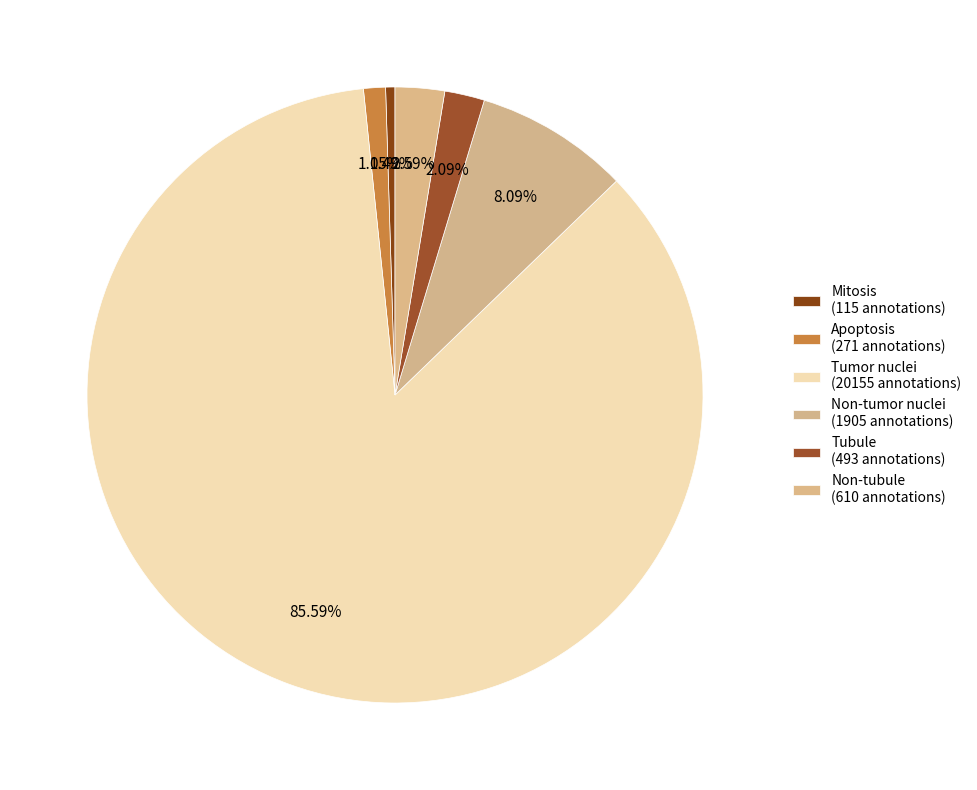

Count the number of slices in the pie.

6